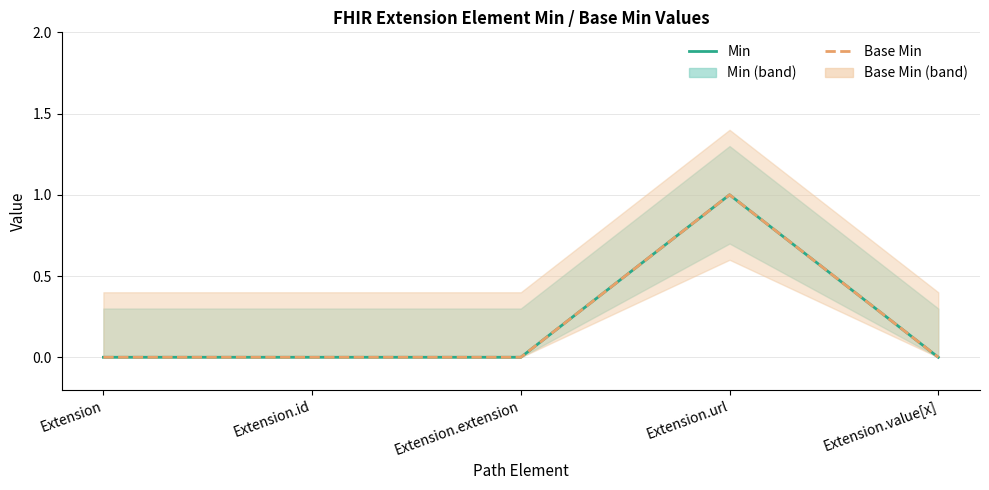

How many interior local peaks does the Base Min series have?

1